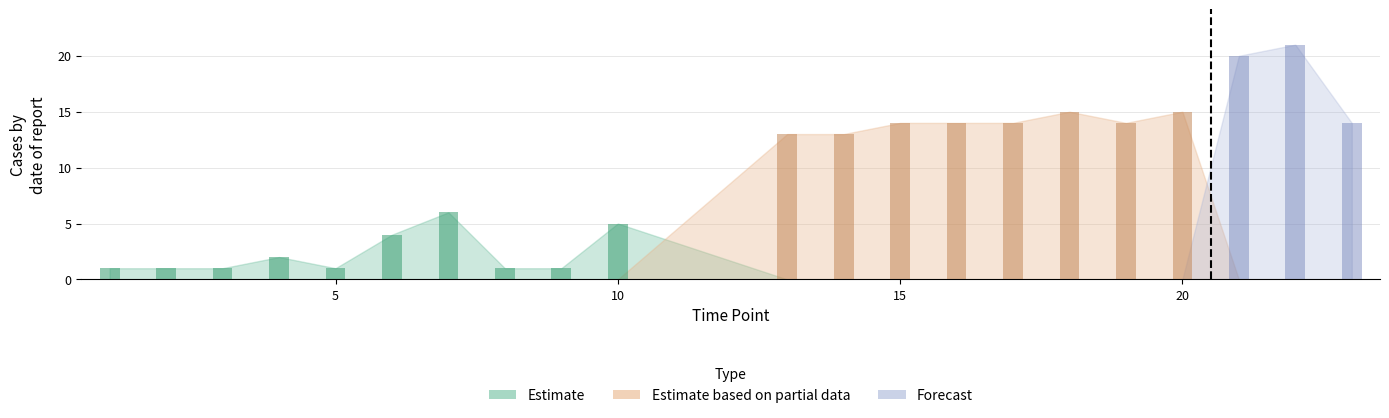

Reading left to right, extract all data points from this chart.

Estimate: 1=1	2=1	3=1	4=2	5=1	6=4	7=6	8=1	9=1	10=5	13=0	14=0	15=0	16=0	17=0	18=0	19=0	20=0	21=0	22=0	23=0
Estimate based on partial data: 1=0	2=0	3=0	4=0	5=0	6=0	7=0	8=0	9=0	10=0	13=13	14=13	15=14	16=14	17=14	18=15	19=14	20=15	21=0	22=0	23=0
Forecast: 1=0	2=0	3=0	4=0	5=0	6=0	7=0	8=0	9=0	10=0	13=0	14=0	15=0	16=0	17=0	18=0	19=0	20=0	21=20	22=21	23=14